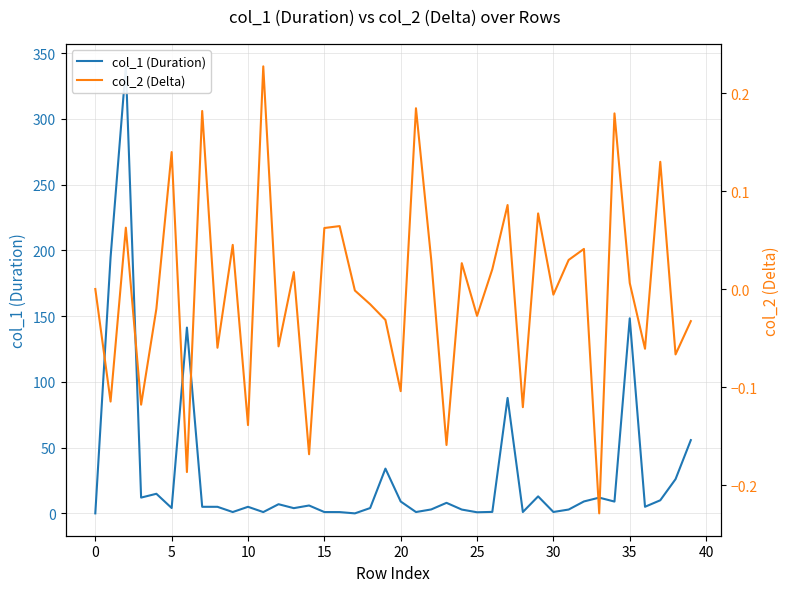

True or false: col_1 (Duration) and col_2 (Delta) intersect in this chart.

False